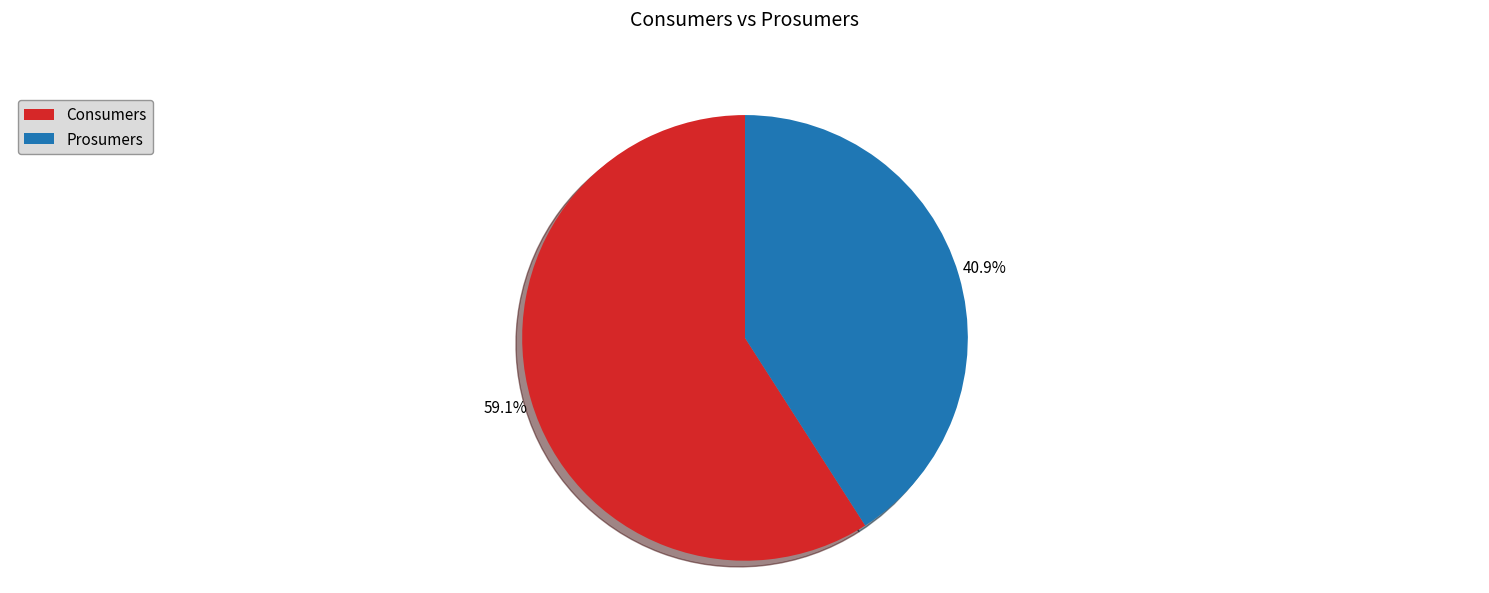

To the nearest percent, what percentage of the pie is Prosumers?

41%